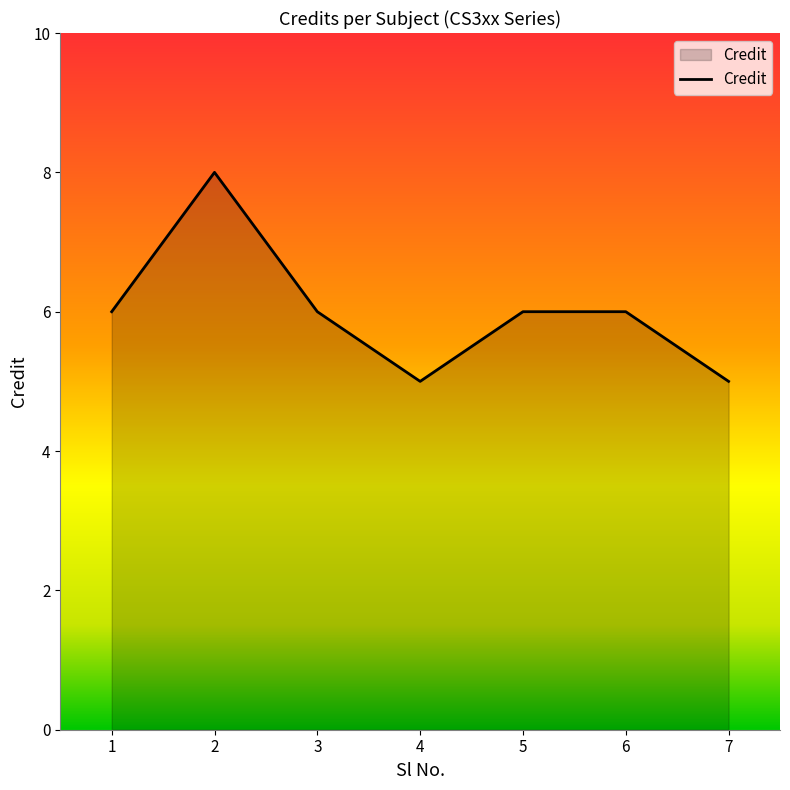

Reading right to left, what are all the values shown in this chart?

5	6	6	5	6	8	6